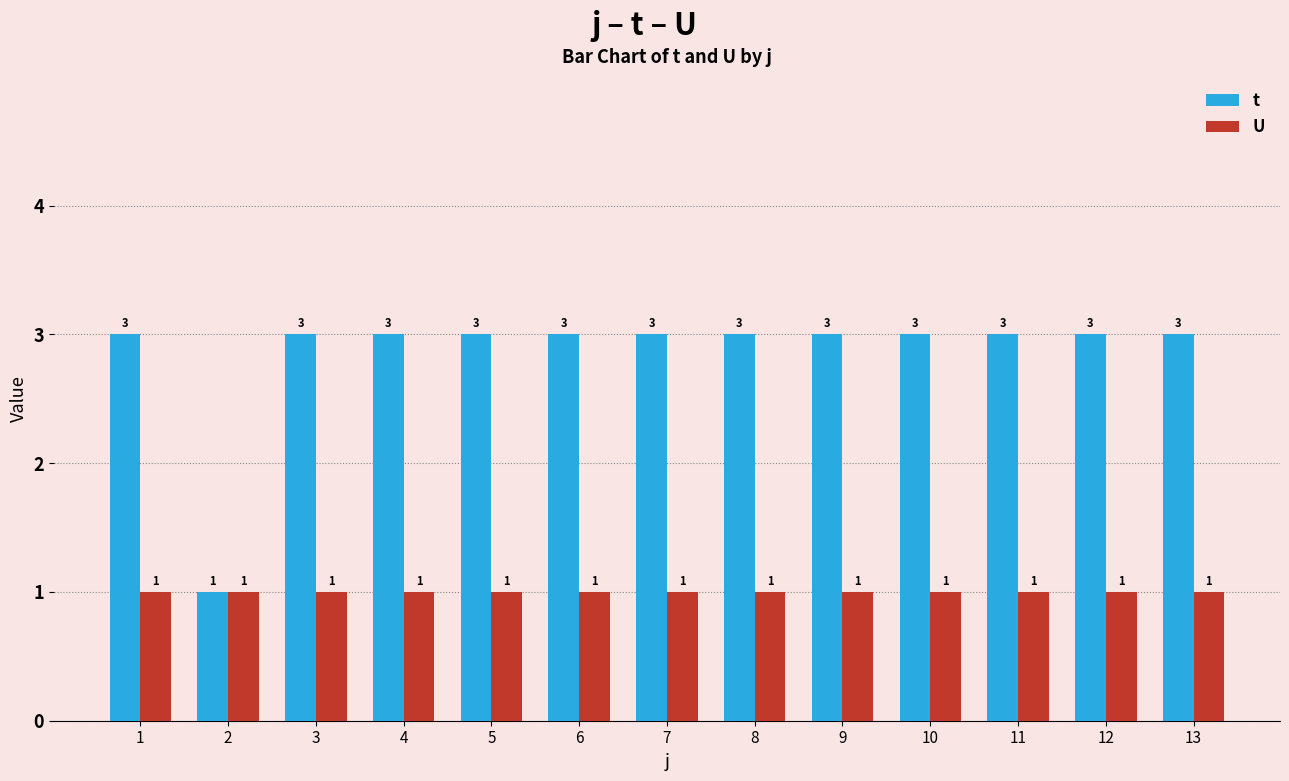

Reading right to left, what are all the values shown in this chart?

t: 13=3	12=3	11=3	10=3	9=3	8=3	7=3	6=3	5=3	4=3	3=3	2=1	1=3
U: 13=1	12=1	11=1	10=1	9=1	8=1	7=1	6=1	5=1	4=1	3=1	2=1	1=1